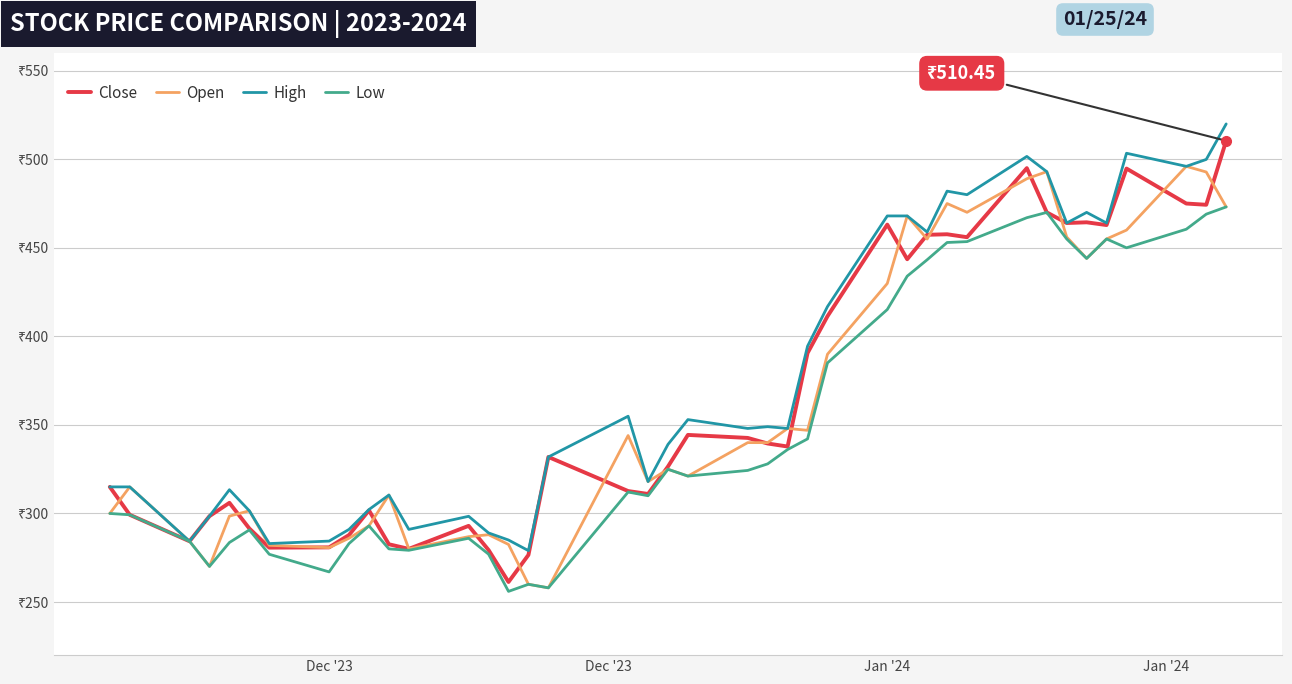

At how many categories does at least one series exceed 422?

14